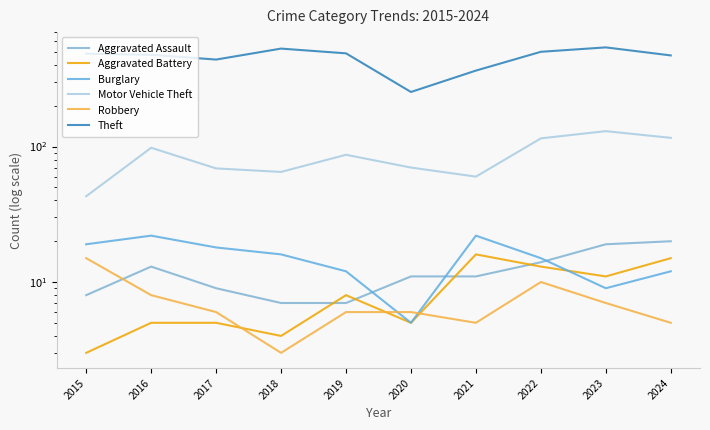

True or false: Aggravated Battery has more than 0 interior local peaks.

True